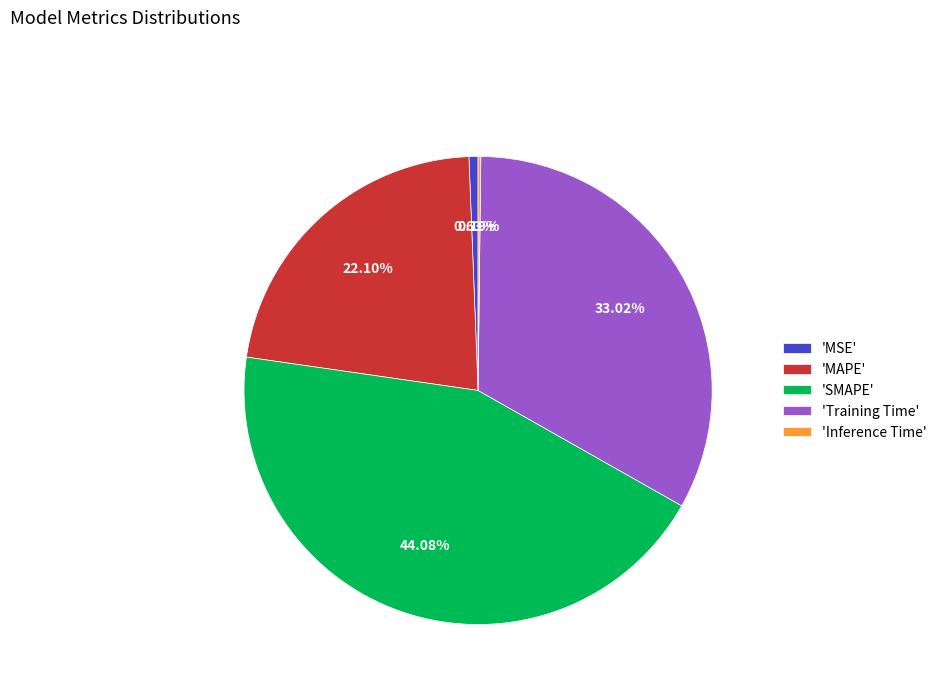

Between 'Training Time' and 'MSE', which is larger?

'Training Time'